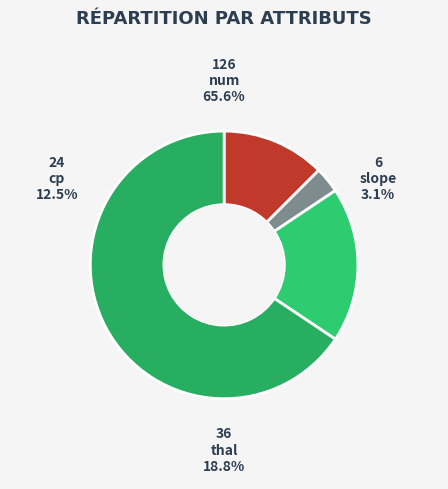

What is the total percentage of num and thal?

84.4%